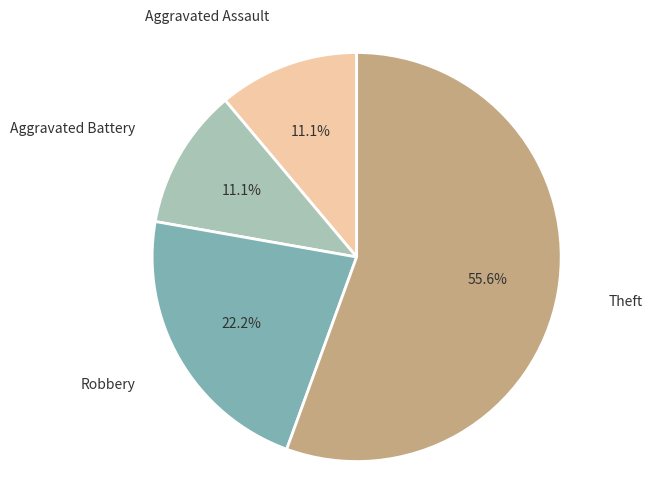

Does any single category account for the majority?

Yes